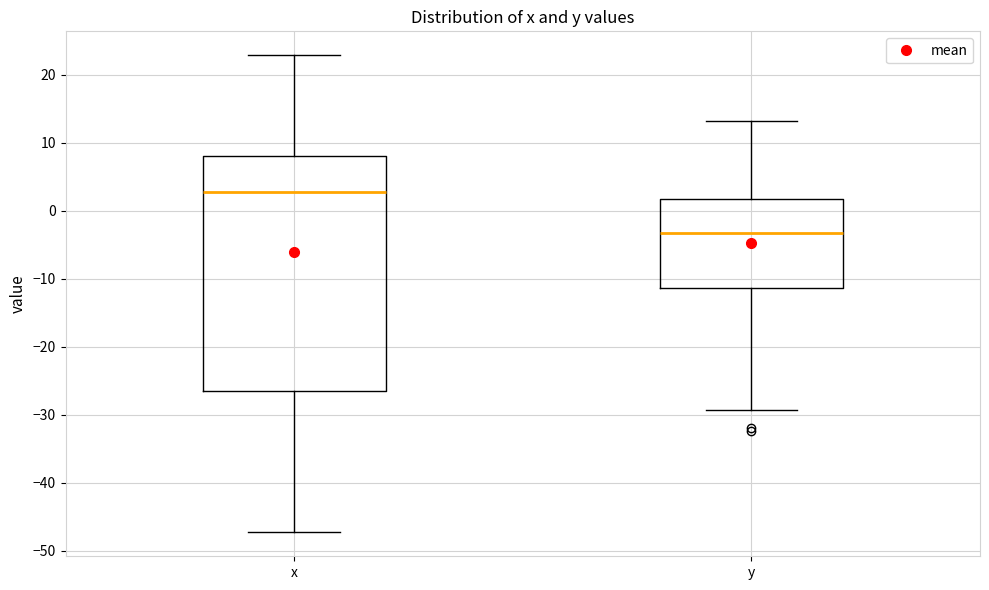

Which box has the highest median line?

x